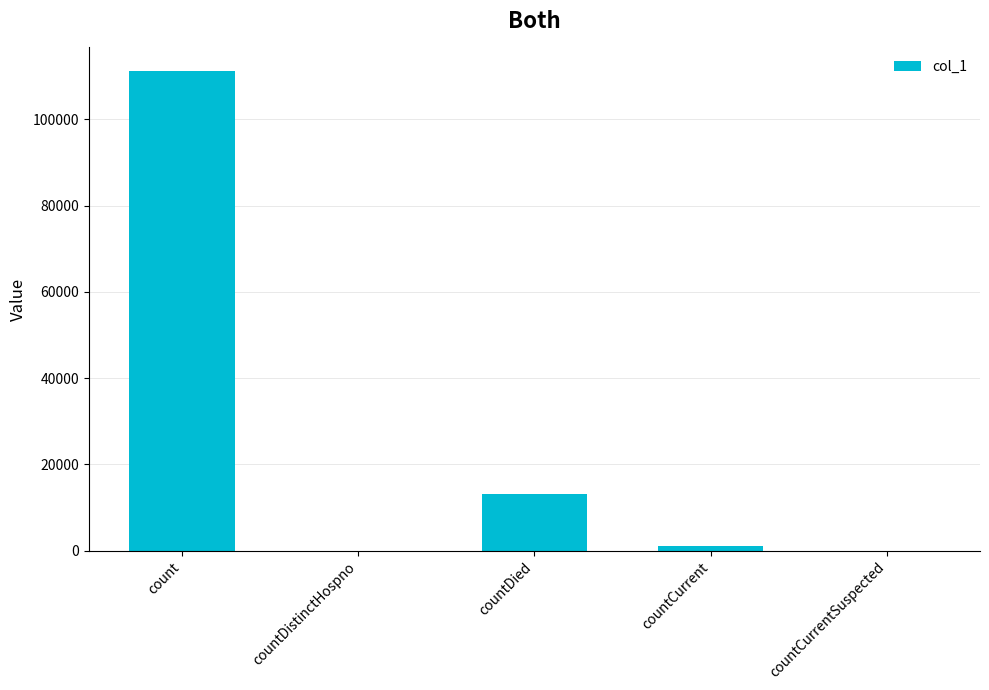

Where is the data nearest to the value 55568?

countDied